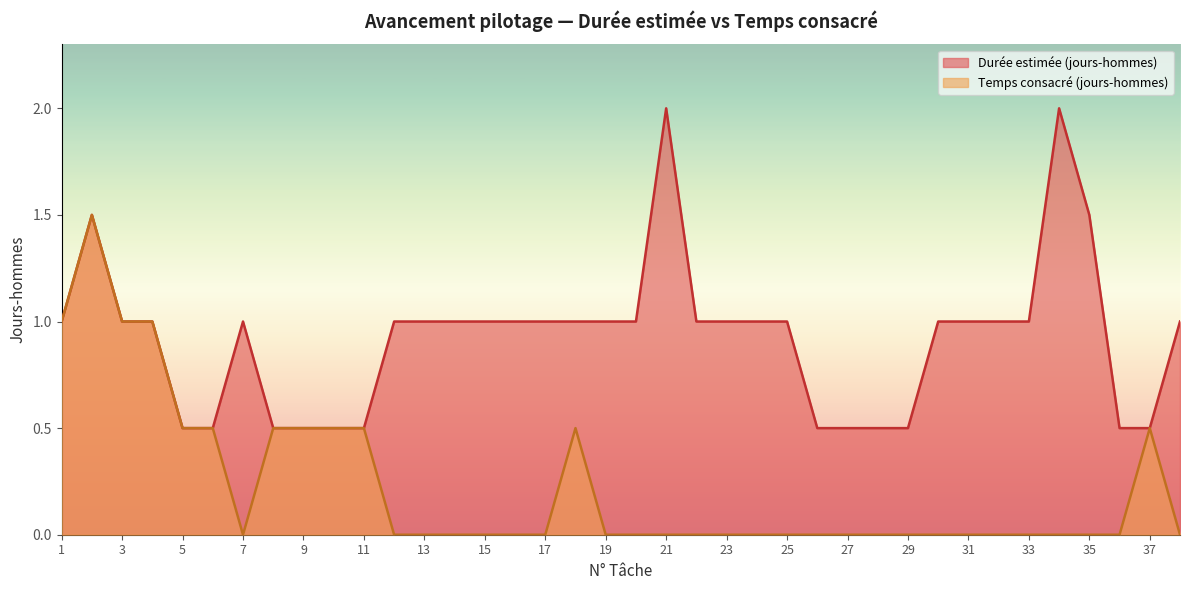

What is the total value across all series at 25?

1.0